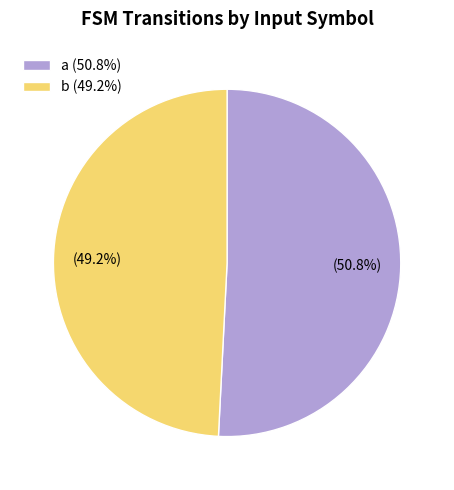

What is the largest slice in the pie chart?

a